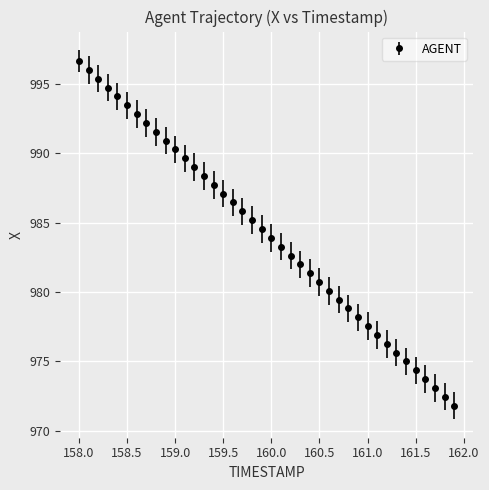

What is the value of the 6th point from the left?

993.5